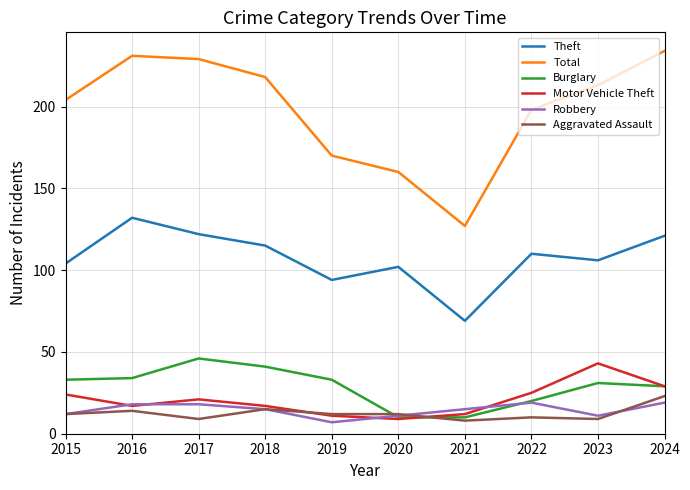

True or false: Robbery and Theft cross at least once.

False